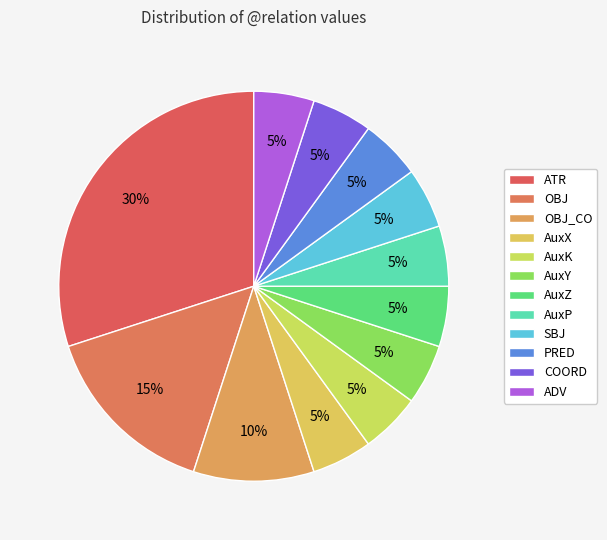

How many segments does this pie chart have?

12